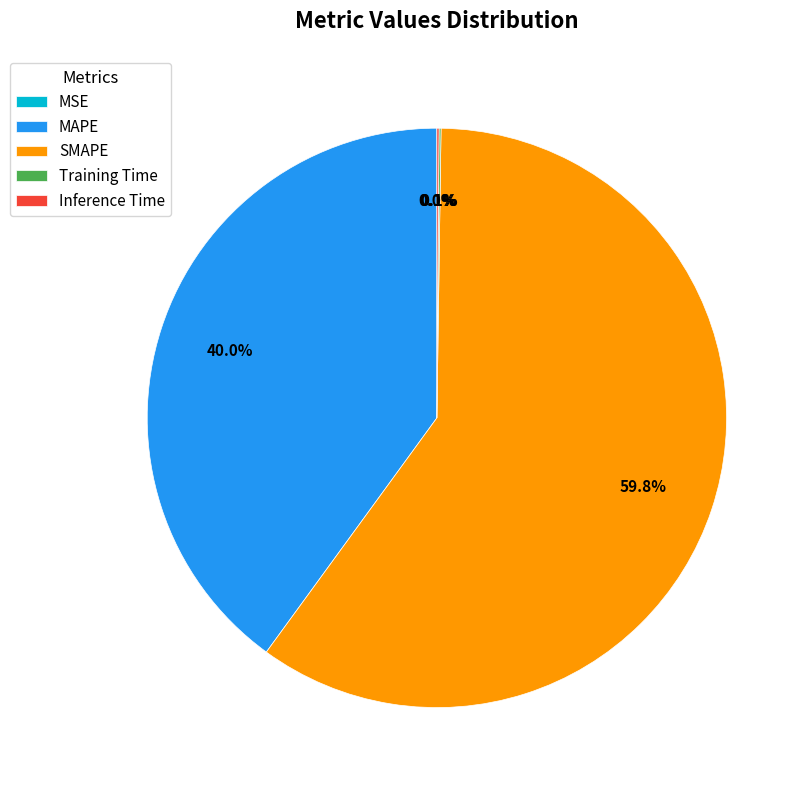

What is the largest slice in the pie chart?

SMAPE